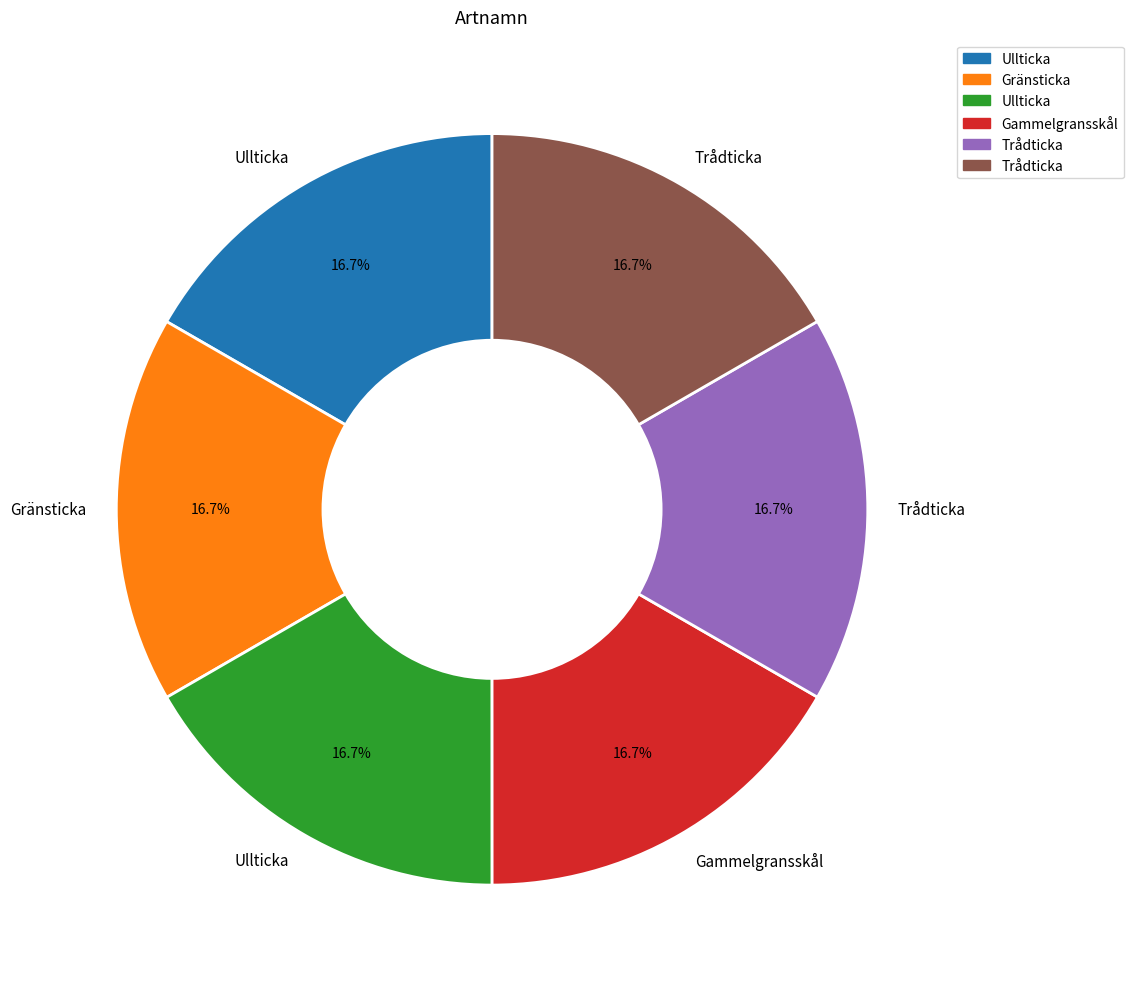

Is there a majority slice in this chart?

No